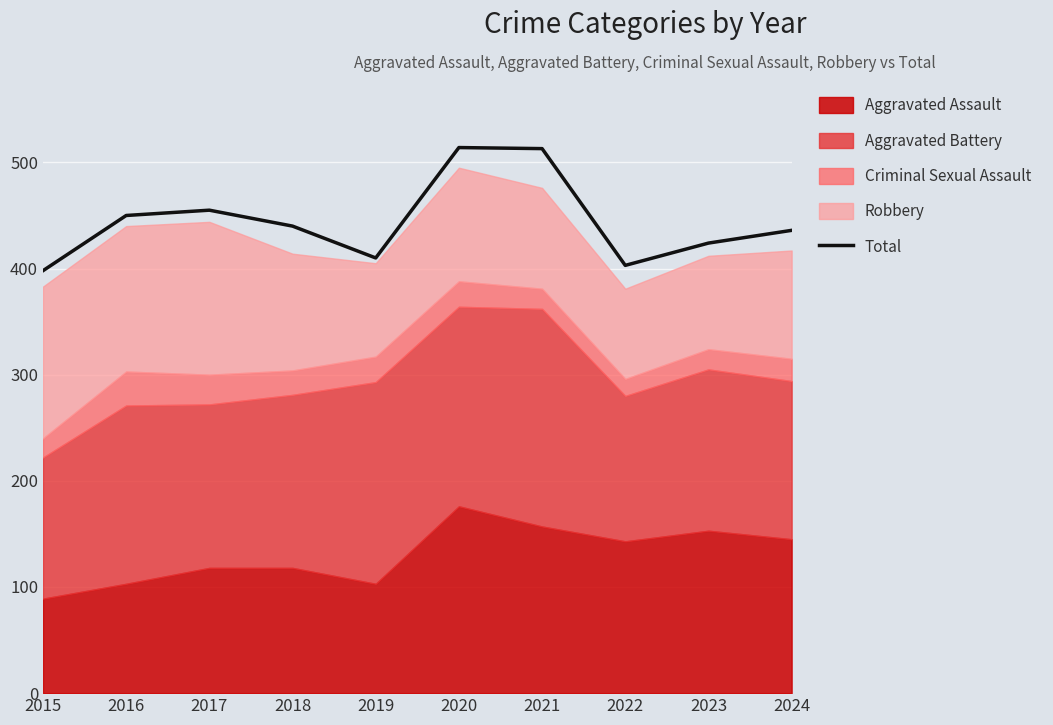

Which category has the highest value across all series?

2020